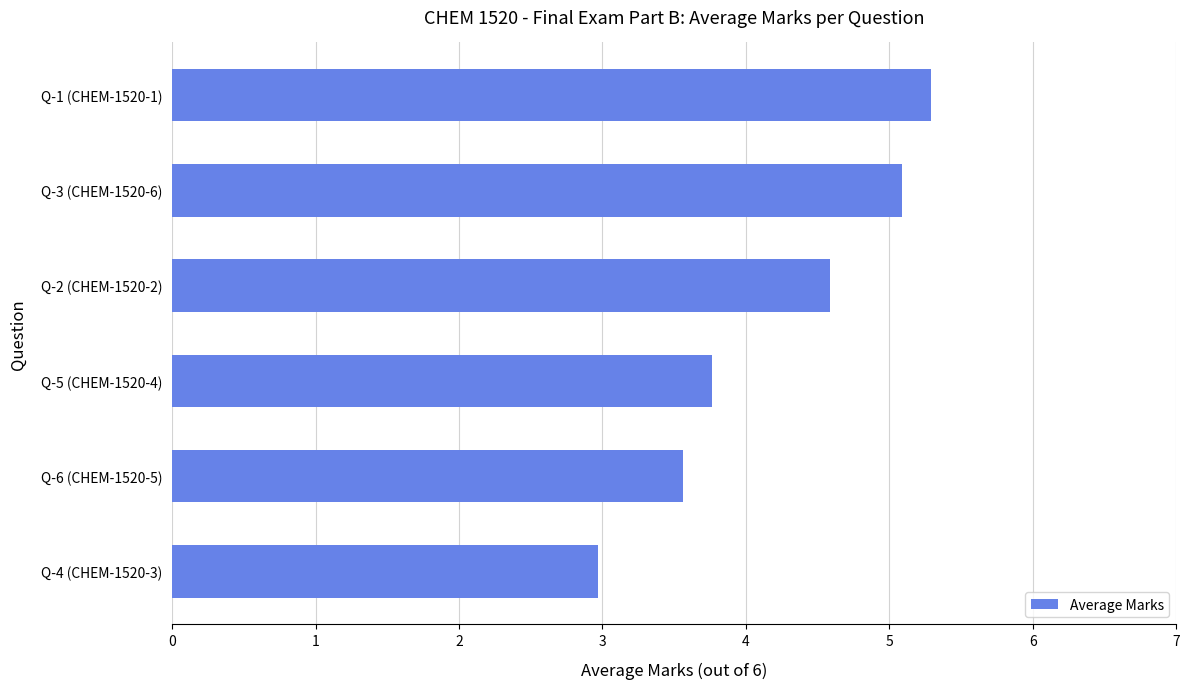

True or false: the data shows 5.1 at Q-5 (CHEM-1520-4).

False